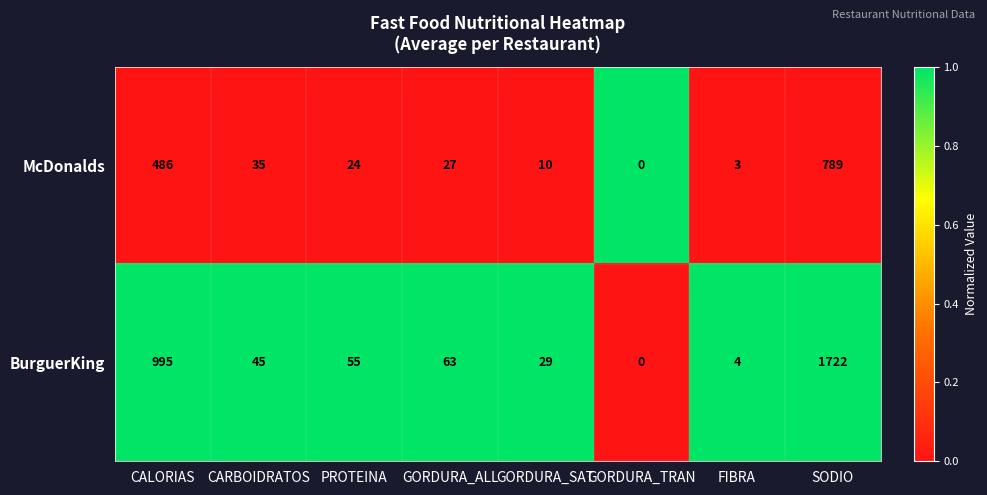

What is the maximum value shown in the chart?

1722